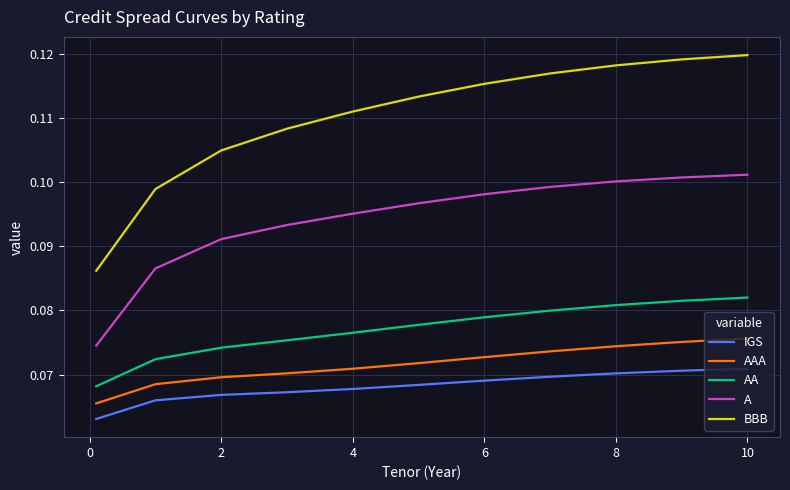

True or false: IGS and A intersect in this chart.

False